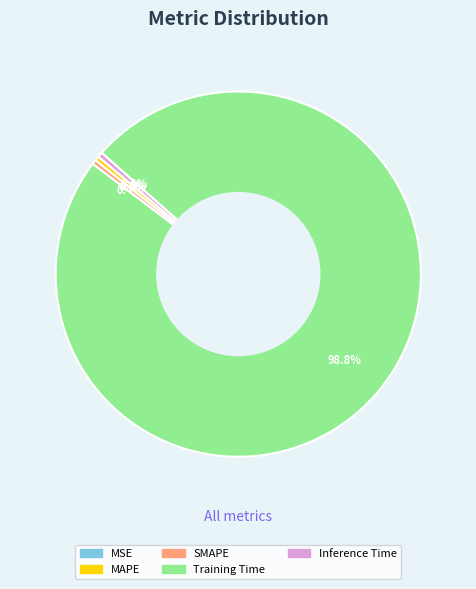

What is the largest slice in the pie chart?

Training Time